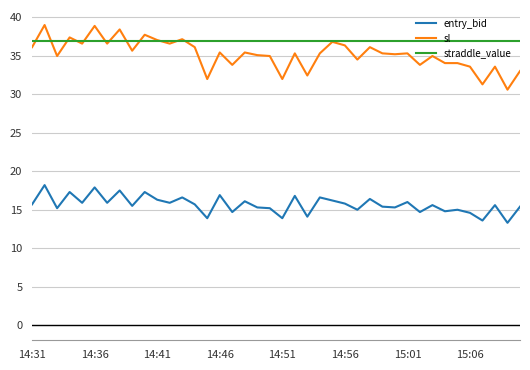

Which series has the largest total across all categories?

straddle_value